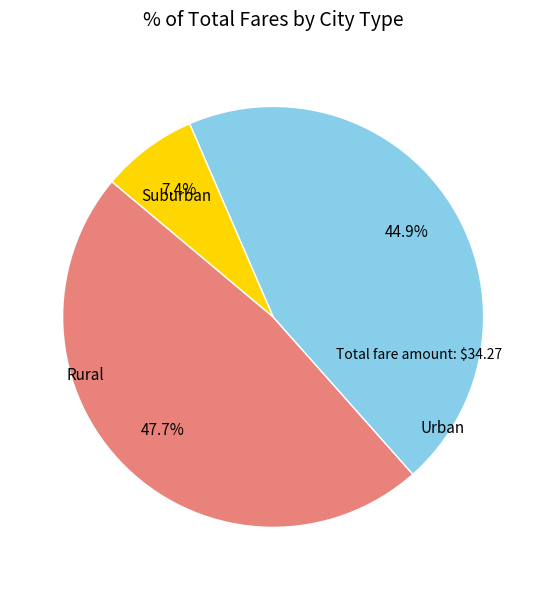

Does any single category account for the majority?

No